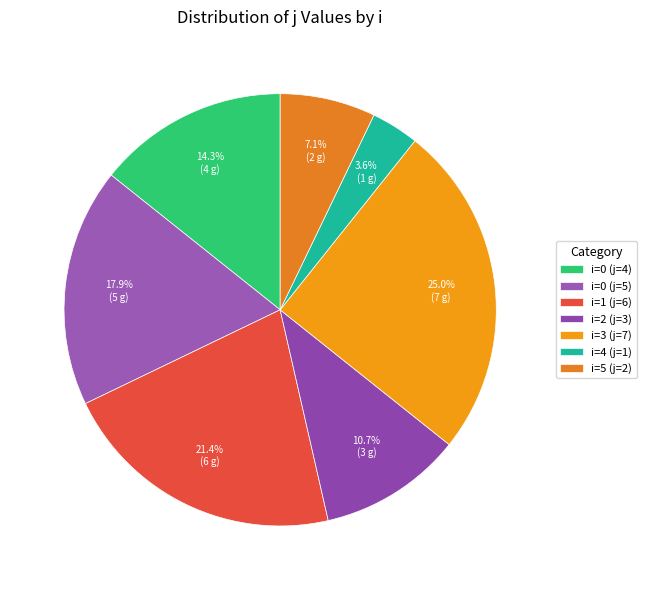

What is the largest slice in the pie chart?

i=3 (j=7)